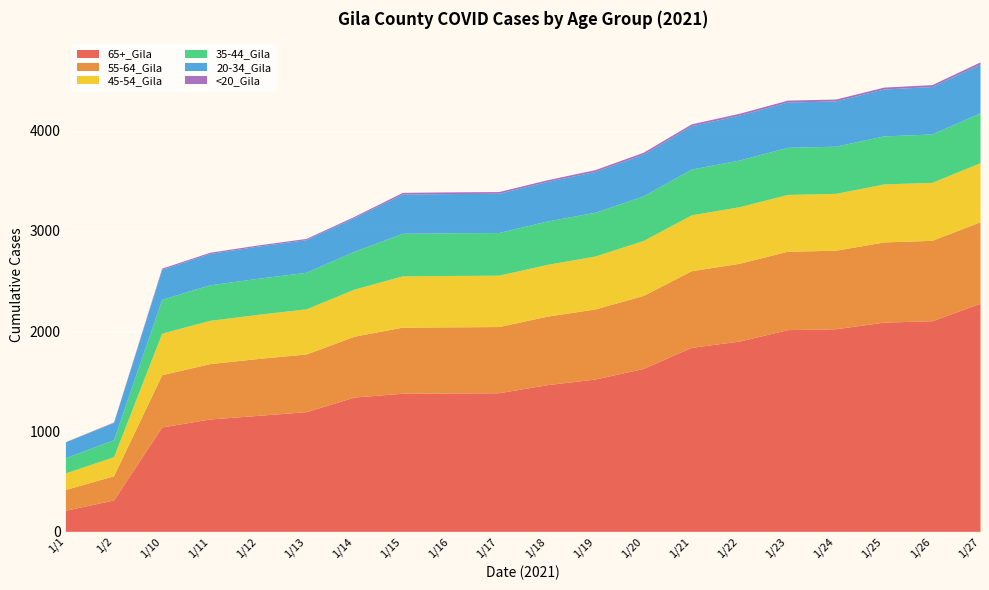

The 35-44_Gila series shows 744 at 1/25. True or false?

False